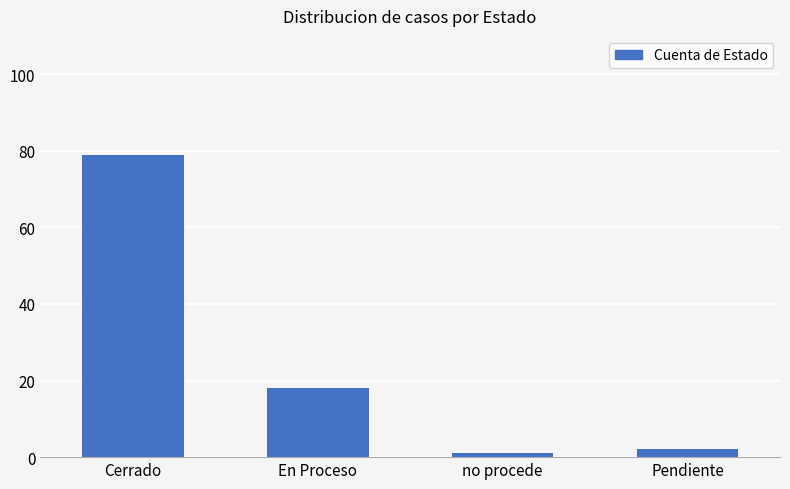

Are the bars horizontal?

No